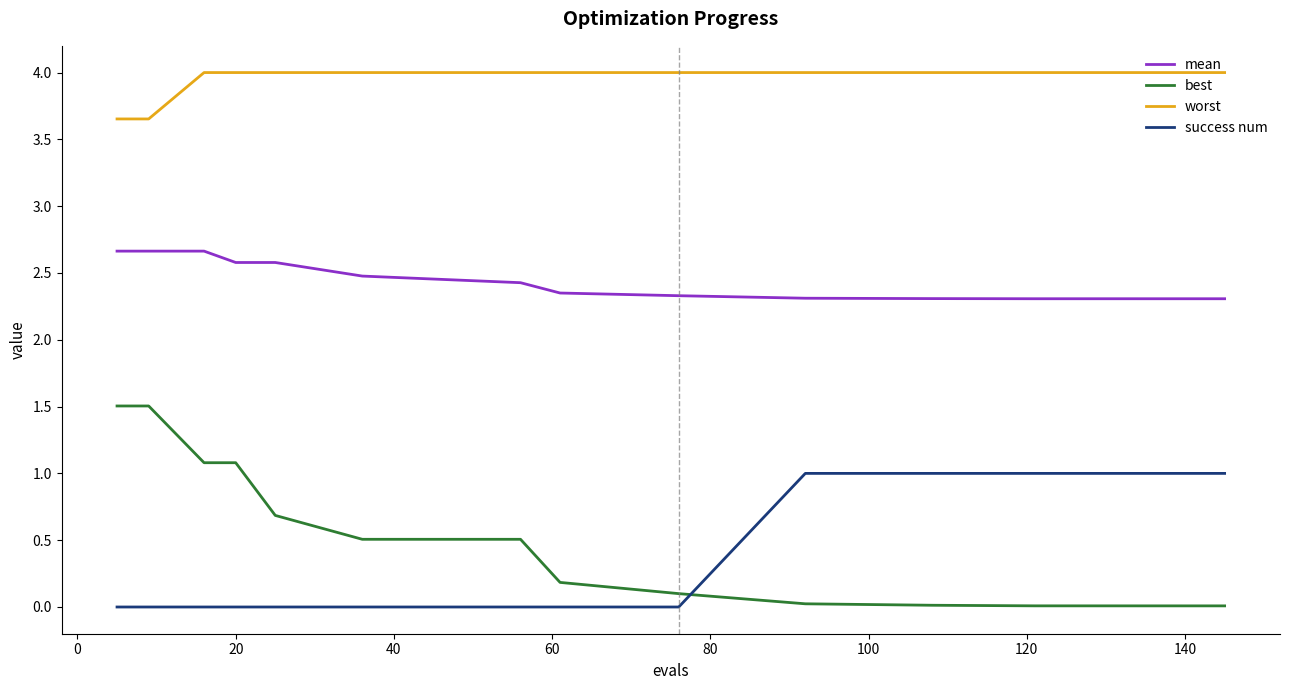

True or false: worst and mean intersect in this chart.

False